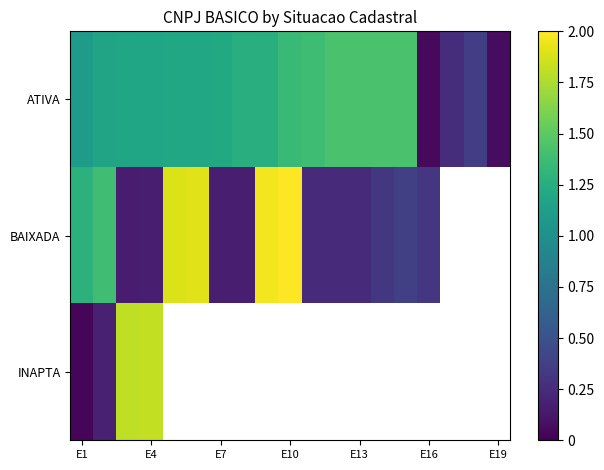

Which category has the lowest value in the ATIVA series?

E16